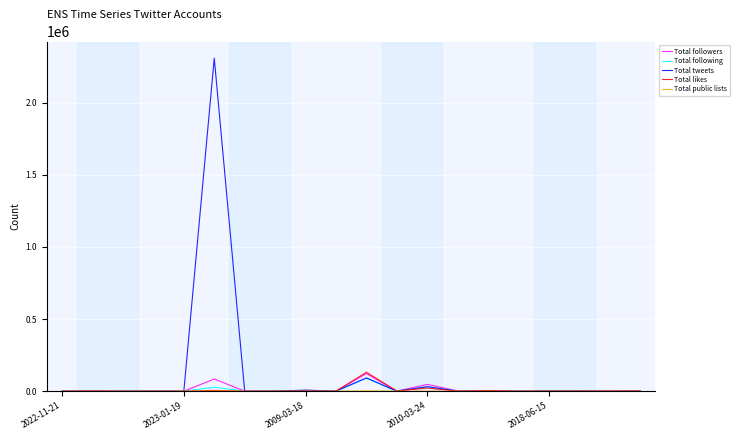

Which series has the largest range (max minus min)?

Total tweets